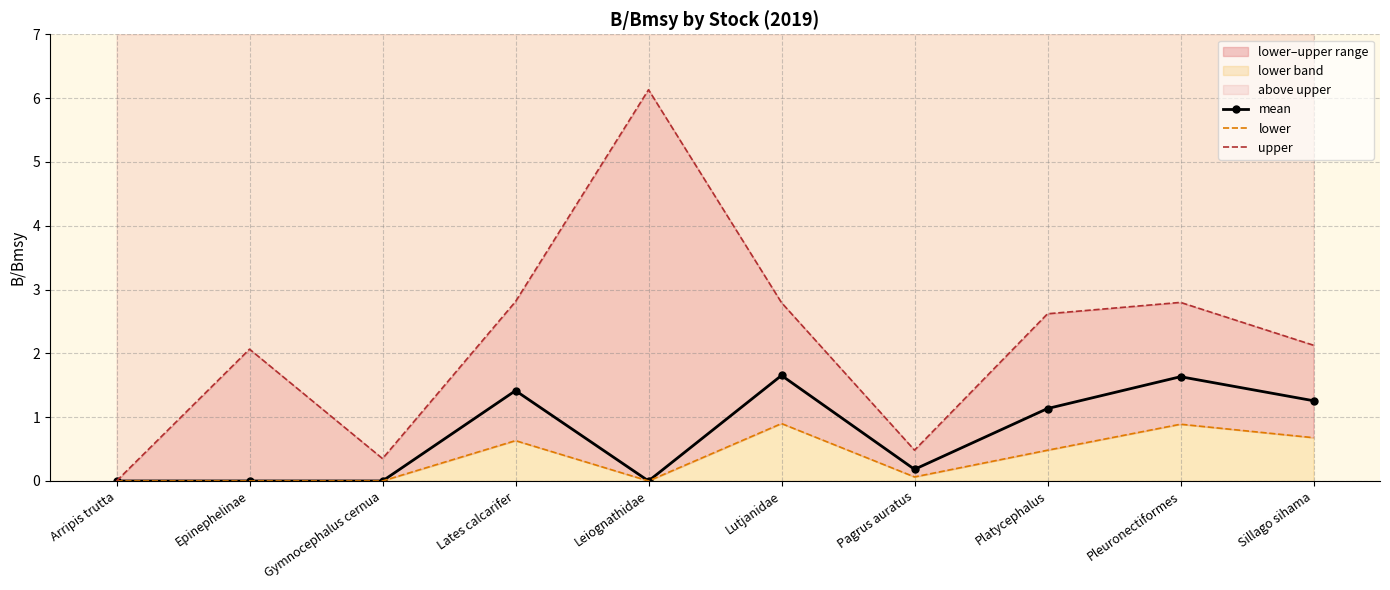

True or false: mean and upper intersect in this chart.

False